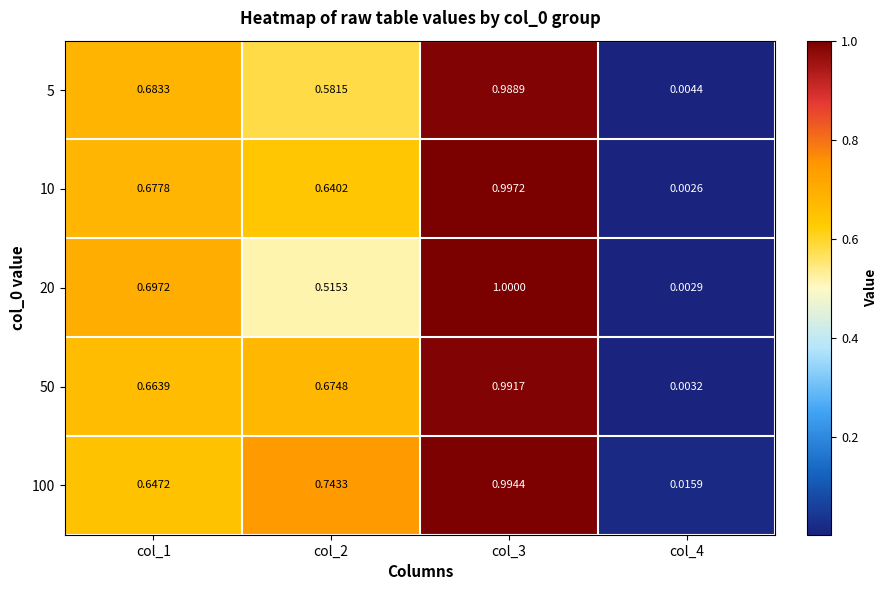

Is the value of 50 at col_4 greater than the value of 5 at col_1?

No